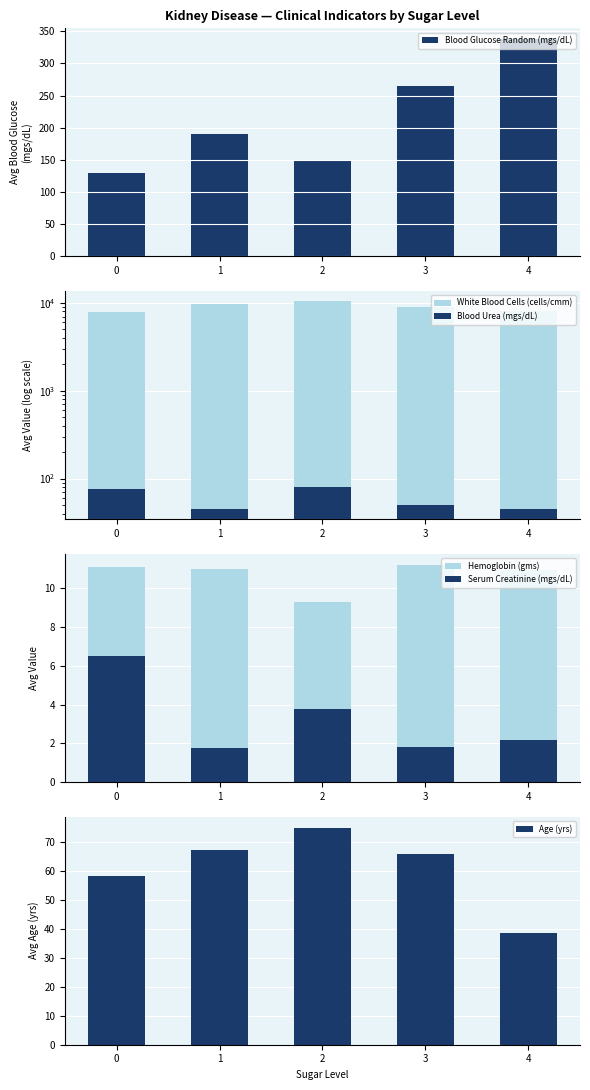

What is the spread (max minus min) of values at 0?

7872.7